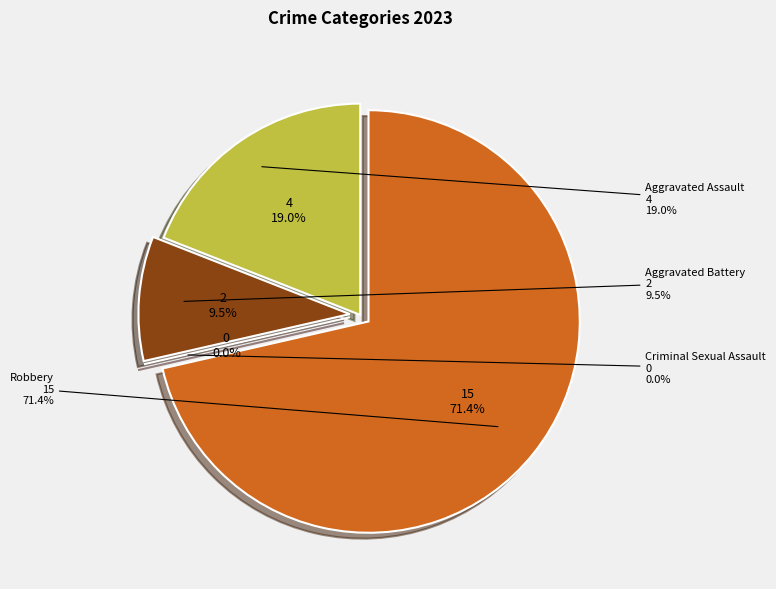

To the nearest percent, what percentage of the pie is Aggravated Assault?

19%